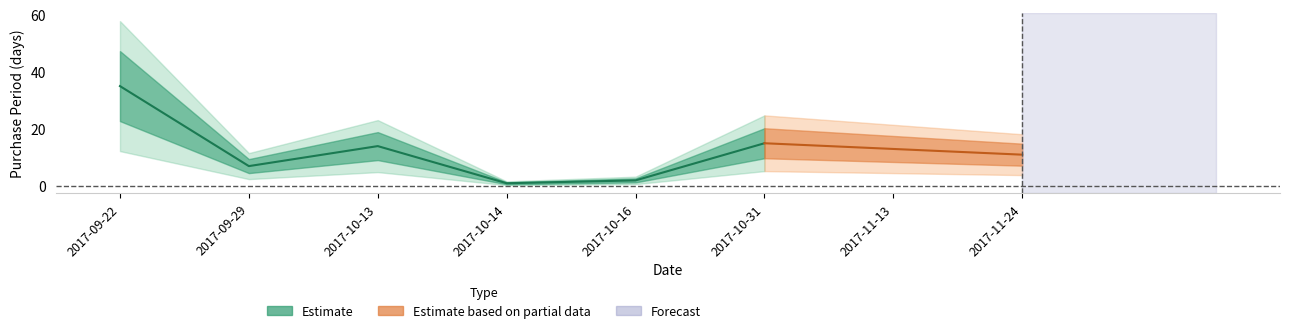

What is the sum of the values at 2017-10-14 and 2017-10-31?

16